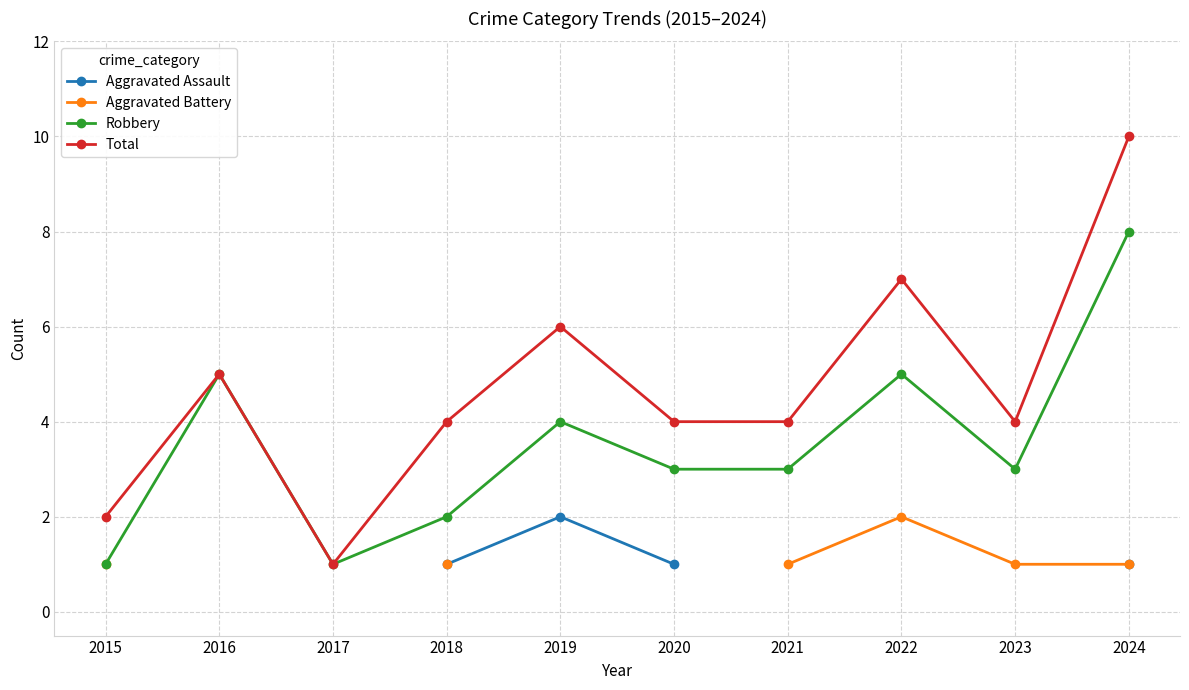

What are all the series names shown in the legend?

Aggravated Assault, Aggravated Battery, Robbery, Total